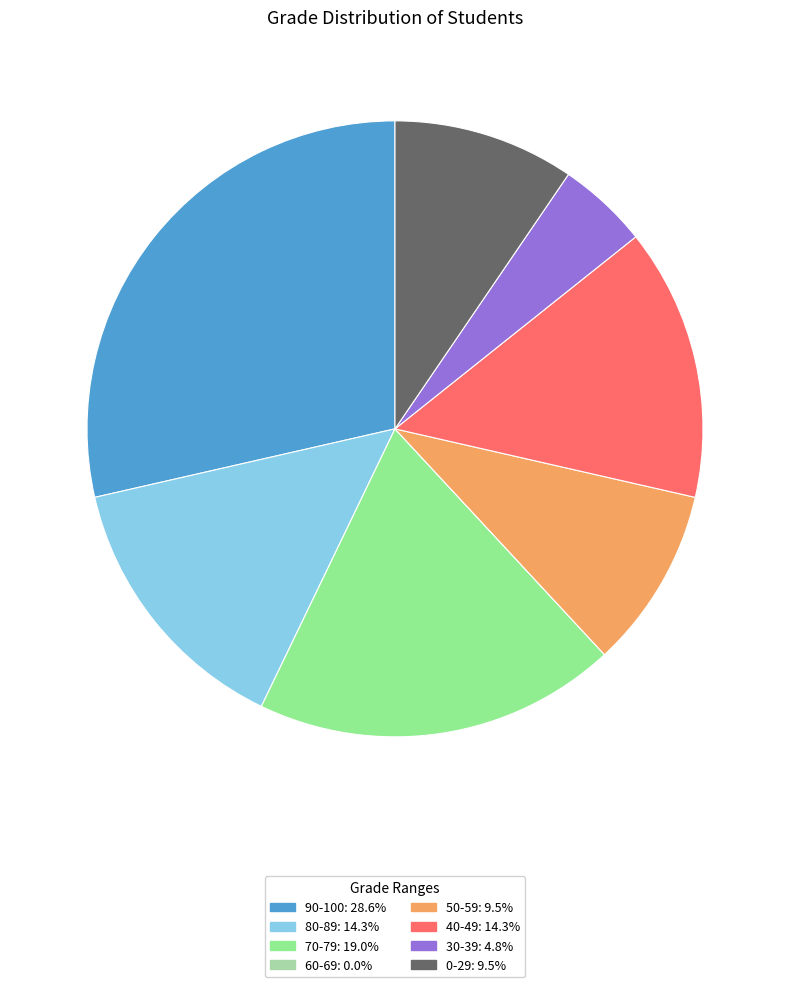

Does 50-59: 9.5% represent more than half of the total?

No